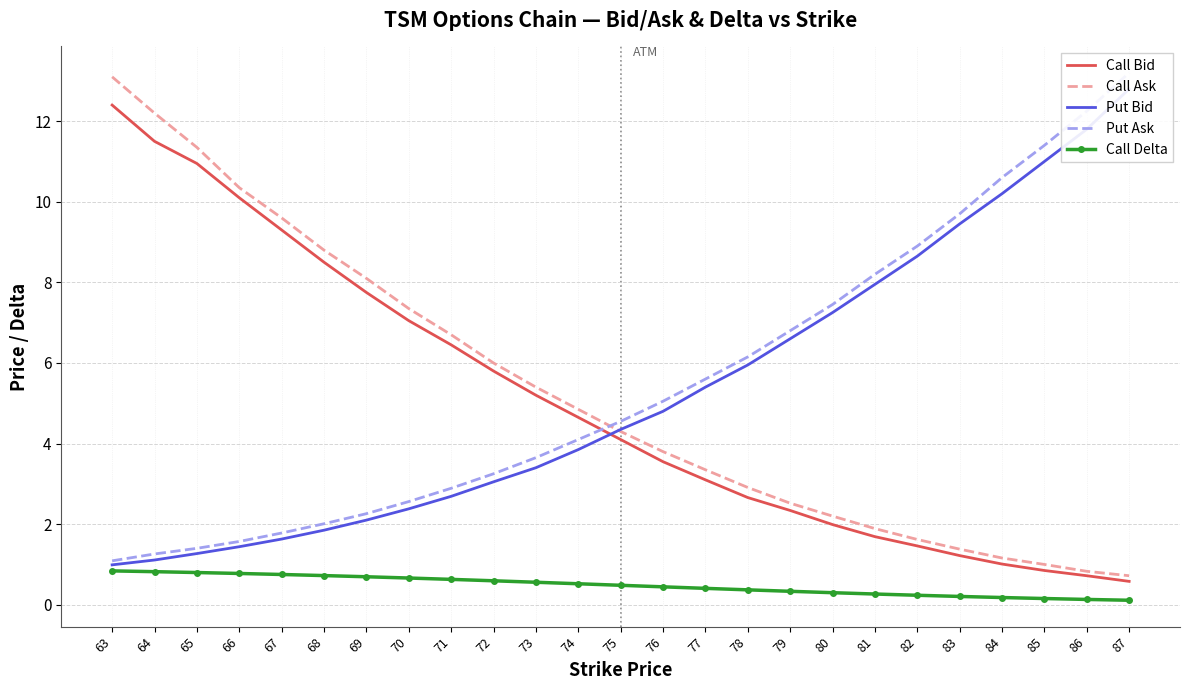

True or false: Call Ask and Call Delta cross at least once.

False